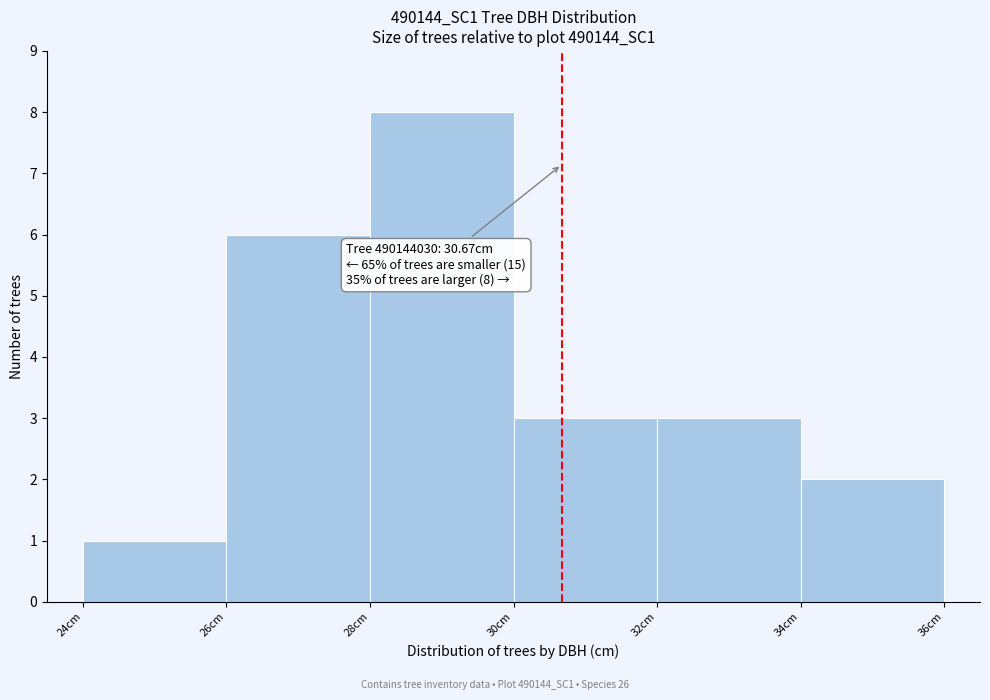

Which range on the x-axis has the tallest bar?

28 to 30